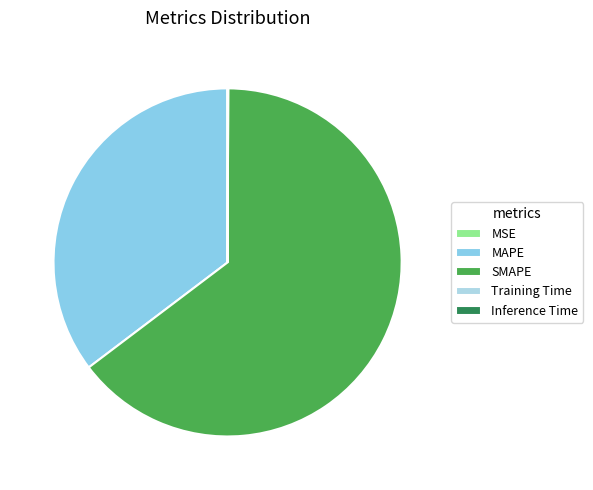

The MSE slice represents 0% of the pie. True or false?

True